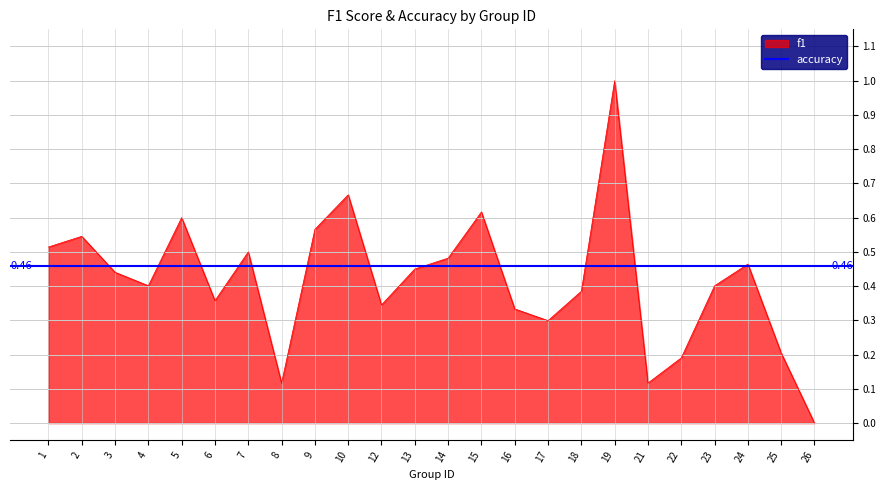

How many values are between 0 and 1?

24